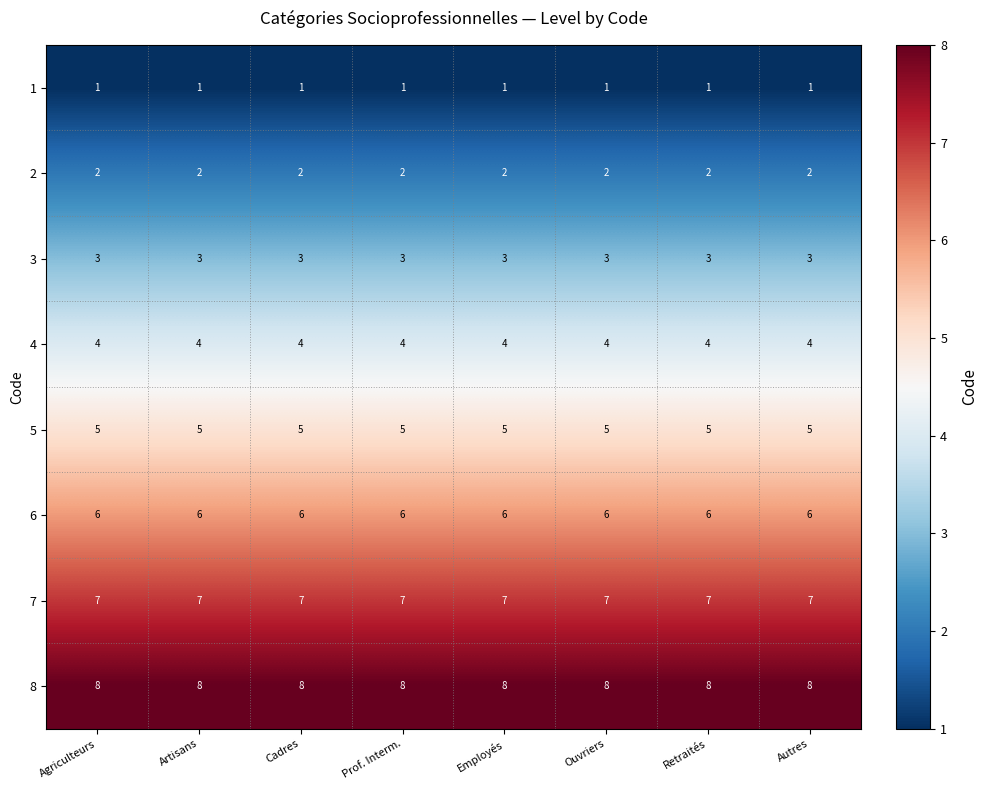

What is the total value across all series at Retraités?

36